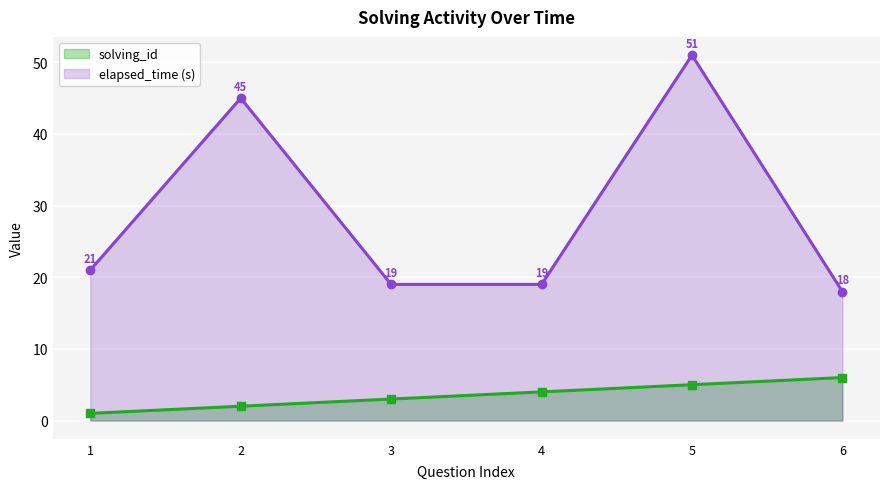

What is the value of the elapsed_time (s) point at the 2nd from the left?

45